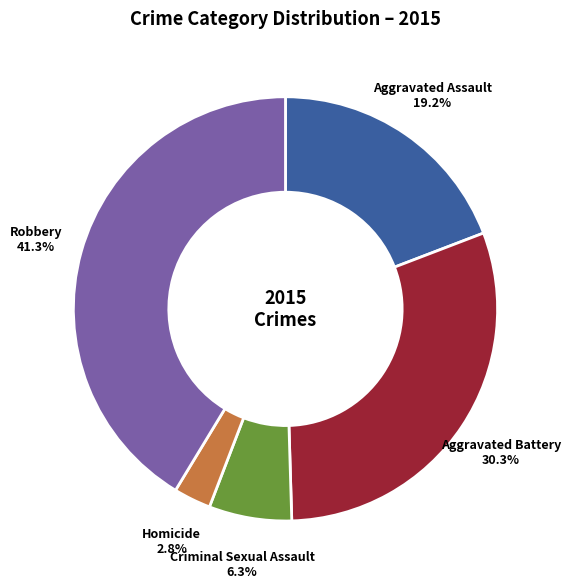

Rank the categories by value from highest to lowest.

Robbery, Aggravated Battery, Aggravated Assault, Criminal Sexual Assault, Homicide